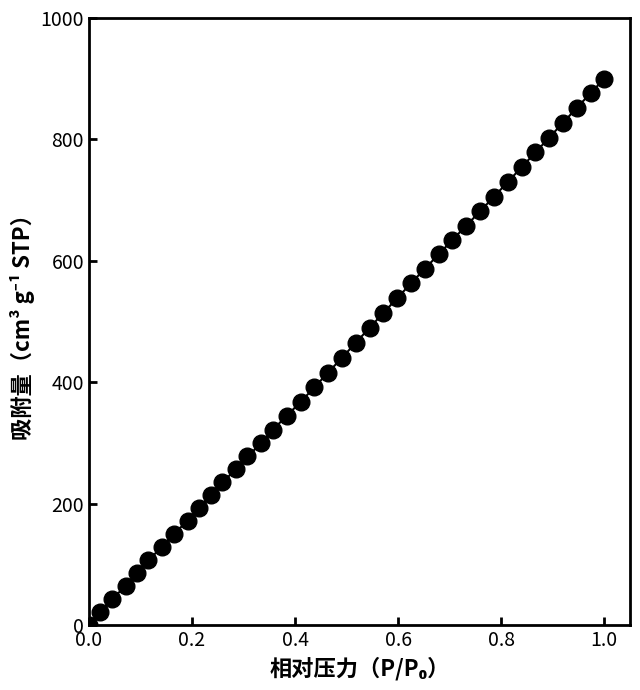

What is the range of Y values (max minus min)?

900.0